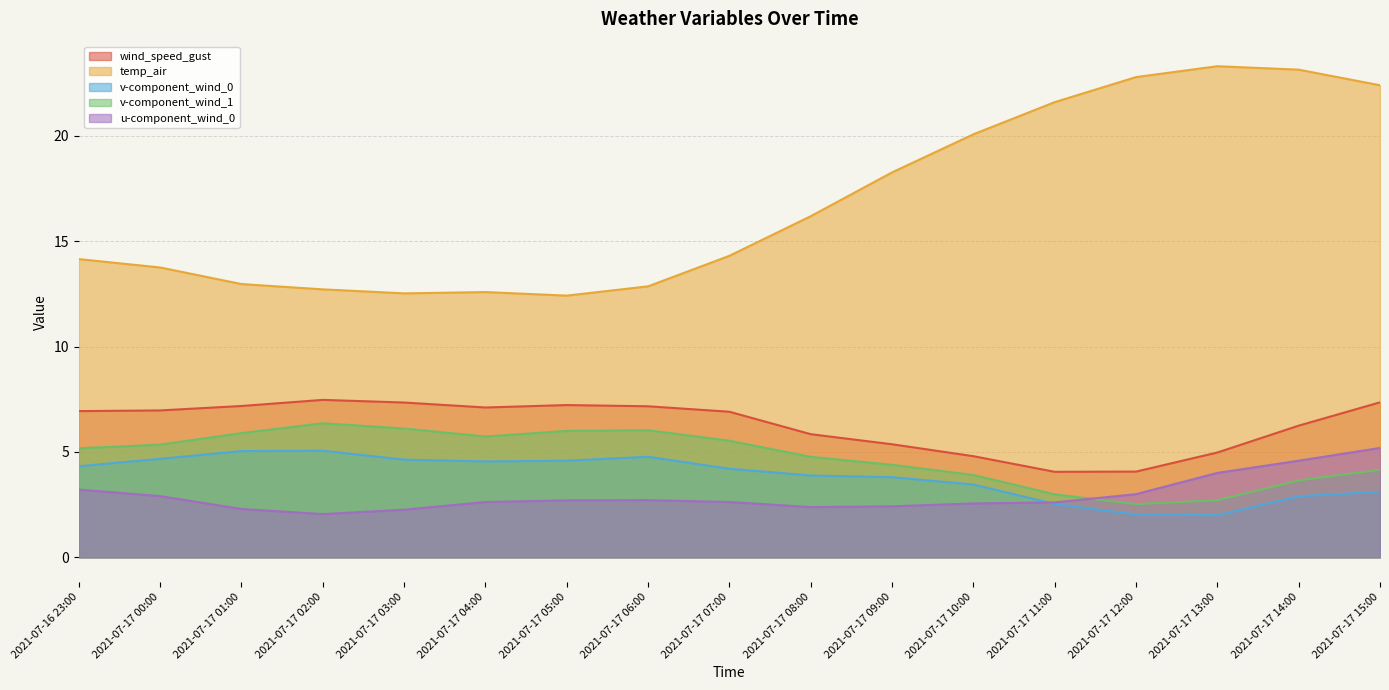

What is the average value of the v-component_wind_1 series?

4.8